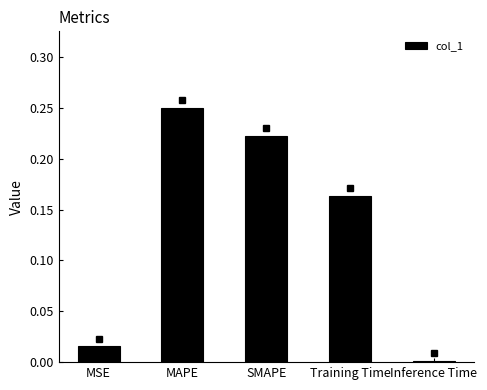

Rank the categories by value from lowest to highest.

Inference Time, MSE, Training Time, SMAPE, MAPE